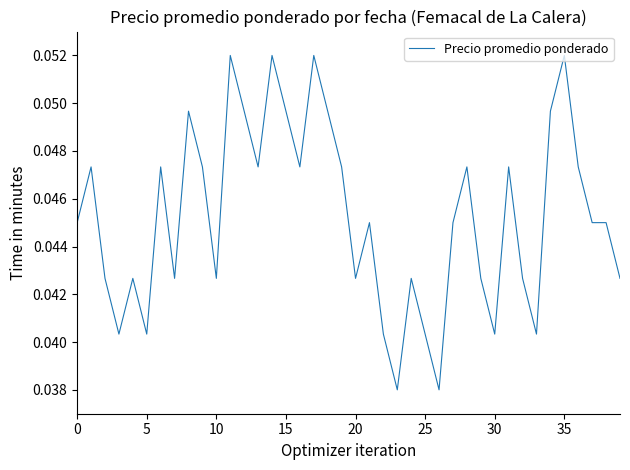

How many lines are shown in the chart?

1